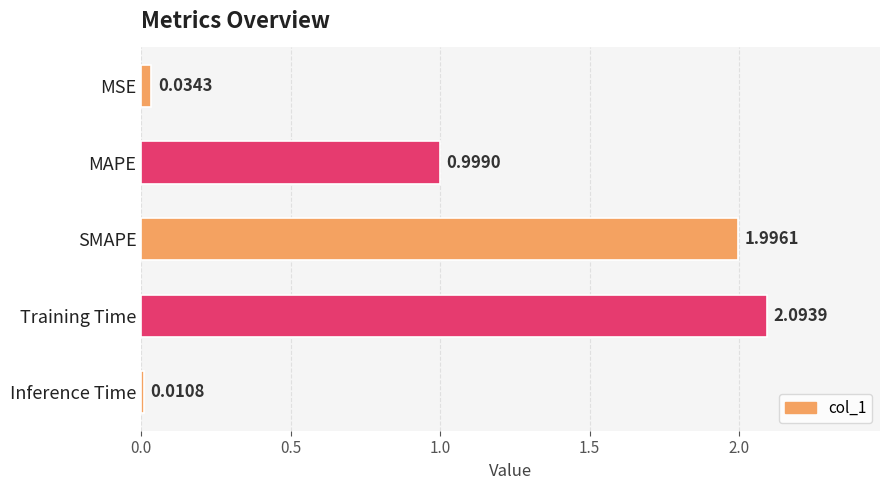

Rank the categories by value from lowest to highest.

Inference Time, MSE, MAPE, SMAPE, Training Time